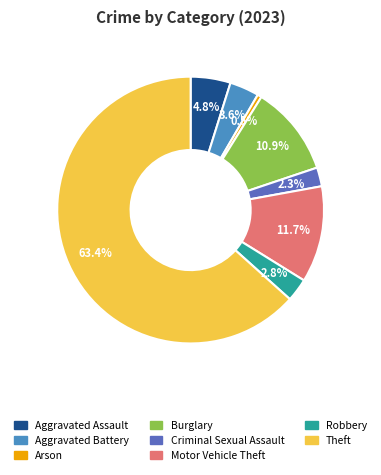

Does any single category account for the majority?

Yes